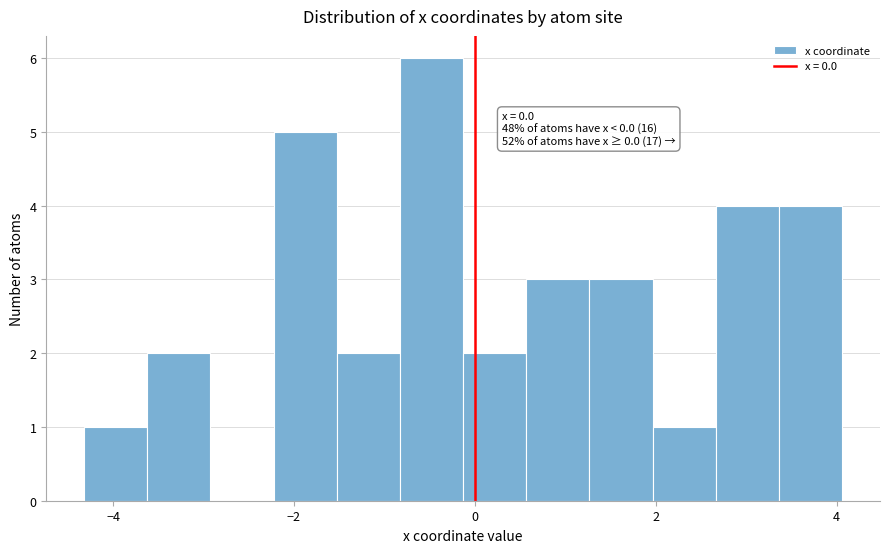

Read against the x-axis, roughly where is the centre of the tallest bar?

-0.4